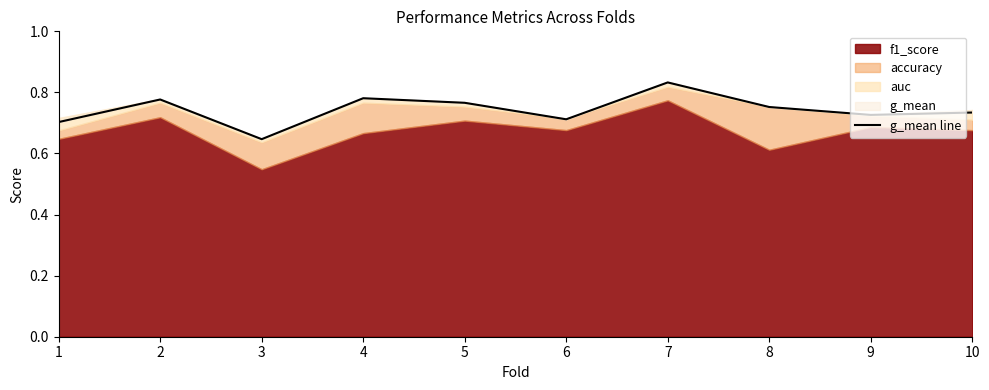

Between 9 and 4, which is larger?

4